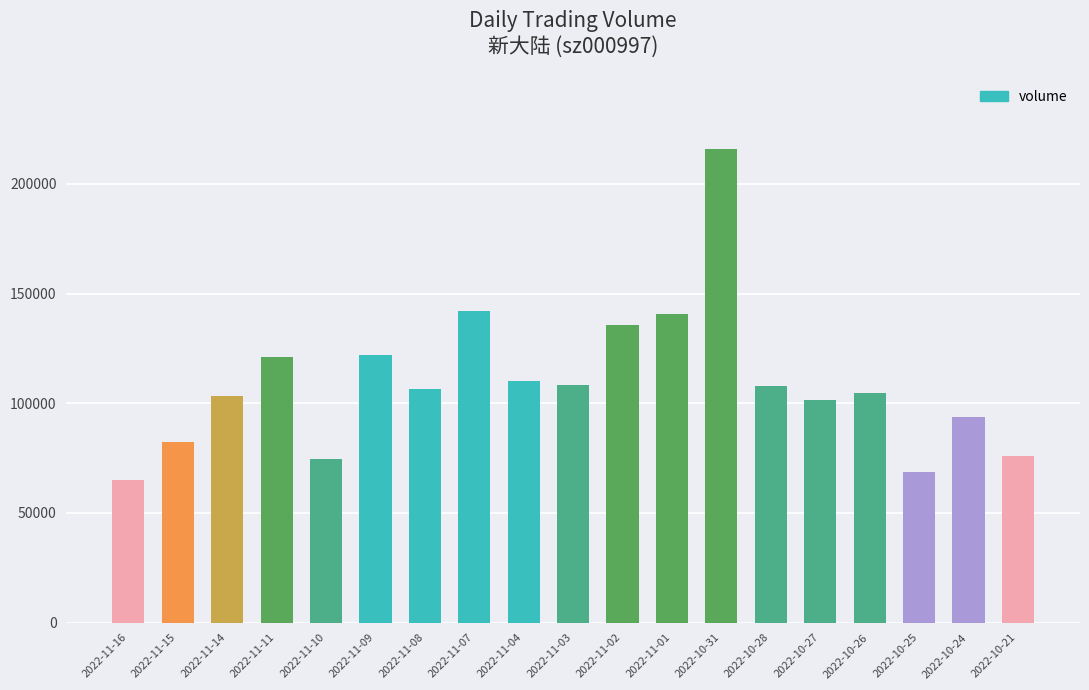

What is the label of the 14th bar from the left?

2022-10-28